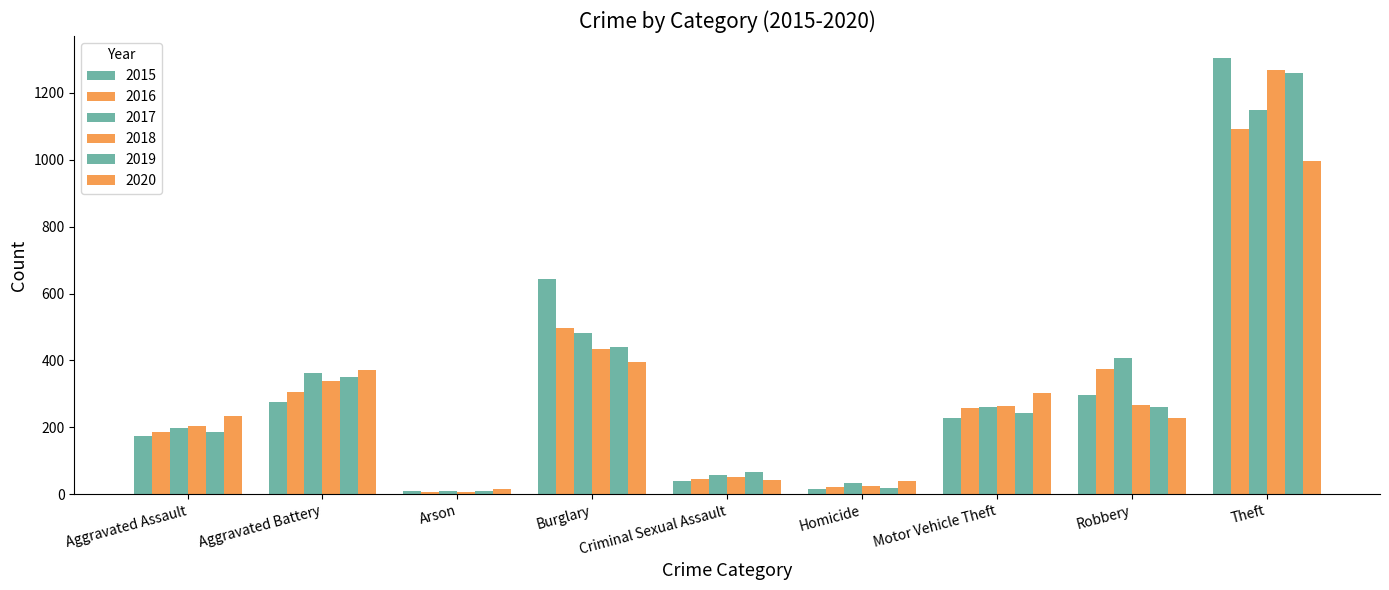

How many series are shown in this chart?

6